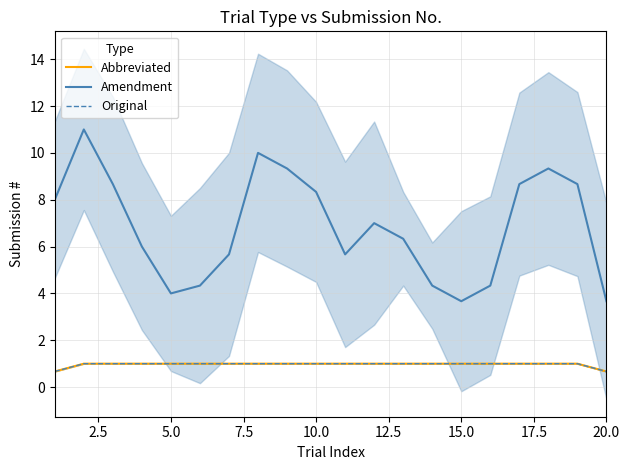

Reading left to right, list all the values displayed in this chart.

Abbreviated: 0.7	1.0	1.0	1.0	1.0	1.0	1.0	1.0	1.0	1.0	1.0	1.0	1.0	1.0	1.0	1.0	1.0	1.0	1.0	0.7
Amendment: 8.0	11.0	8.7	6.0	4.0	4.3	5.7	10.0	9.3	8.3	5.7	7.0	6.3	4.3	3.7	4.3	8.7	9.3	8.7	3.7
Original: 0.7	1.0	1.0	1.0	1.0	1.0	1.0	1.0	1.0	1.0	1.0	1.0	1.0	1.0	1.0	1.0	1.0	1.0	1.0	0.7